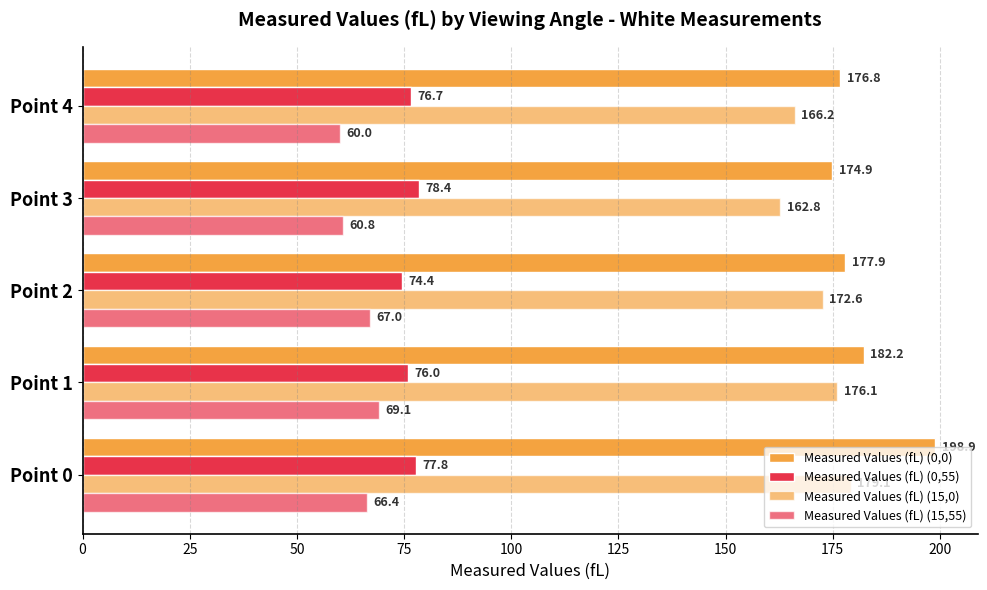

How many data points in Measured Values (fL) (15,55) are less than 66?

2